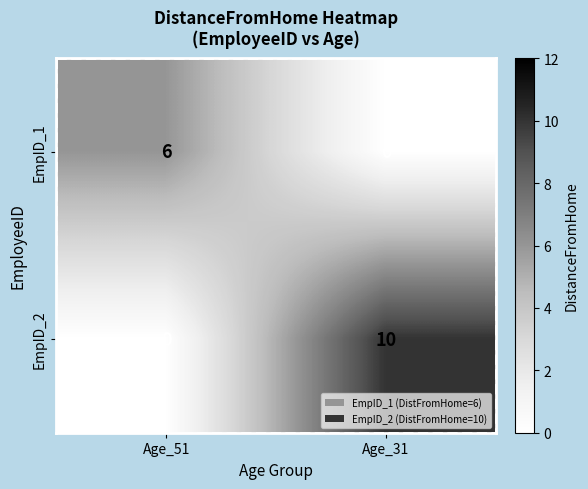

The EmpID_1 series shows 0 at Age_31. True or false?

True